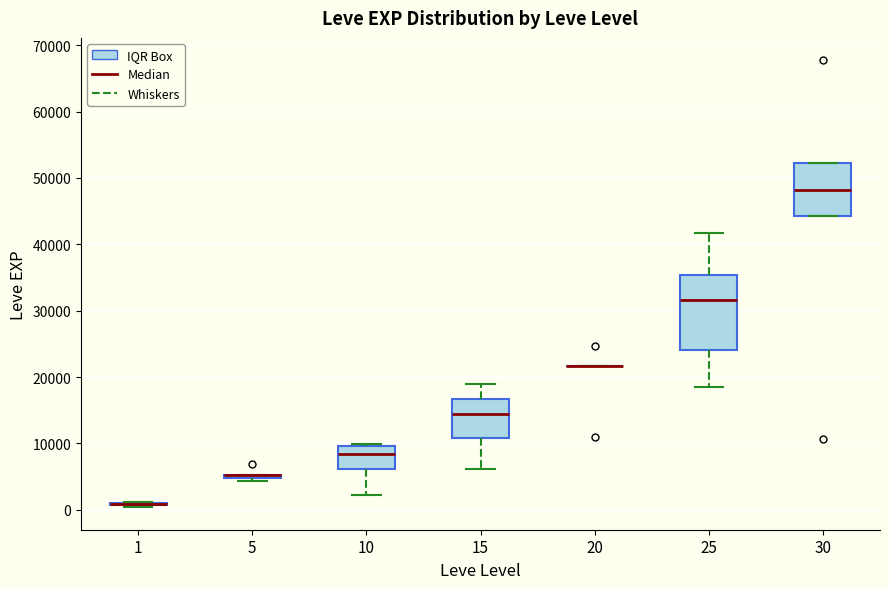

Reading left to right, read every box against the y-axis: the position of its median line, the range the box covers, and the ends of its whiskers. The values are not printed on the chart, so give them approximately, as read against the axis.

1: box collapsed to a line at 1000, whiskers 0 to 1000
5: box collapsed to a line at 5000, whiskers 4000 to 5000
10: median 8000, box 6000 to 10000, whiskers 2000 to 10000 (just above the box's upper edge)
15: median 15000, box 11000 to 17000, whiskers 6000 to 19000
20: box collapsed to a line at 22000, whiskers 22000 to 22000
25: median 32000, box 24000 to 35000, whiskers 18000 to 42000
30: median 48000, box 44000 to 52000, whiskers 44000 to 52000